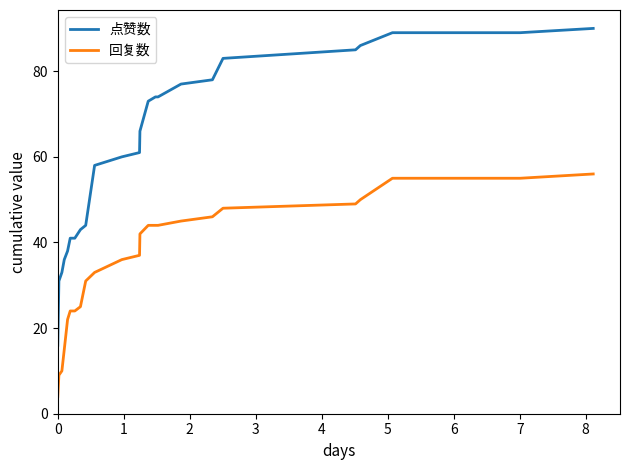

Which series has the largest total across all categories?

点赞数